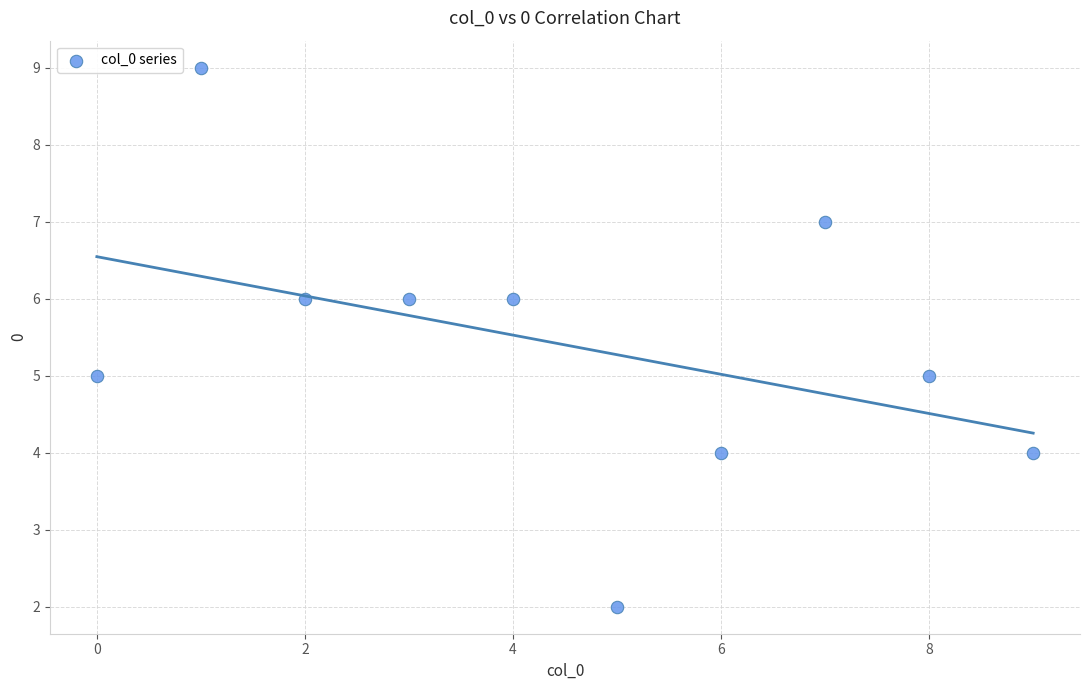

What is the average Y value?

5